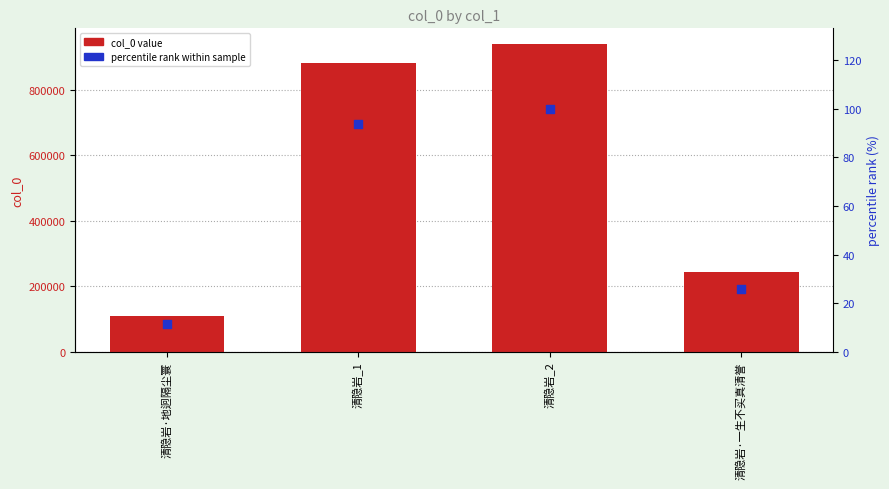

Which series has the largest total across all categories?

col_0